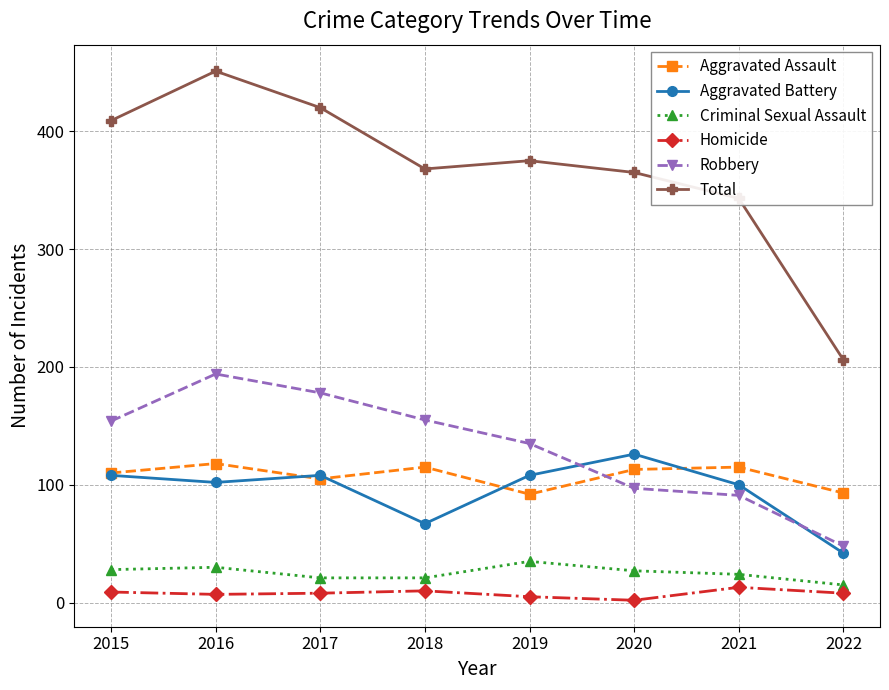

Read the Robbery value at 2019, to the nearest 10.

140